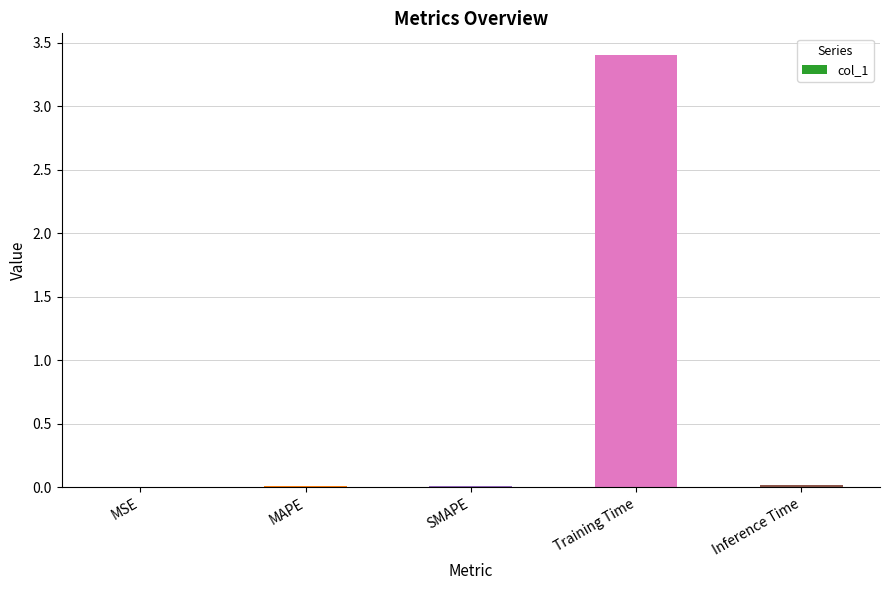

The chart shows a value of 1.8 at Training Time. True or false?

False